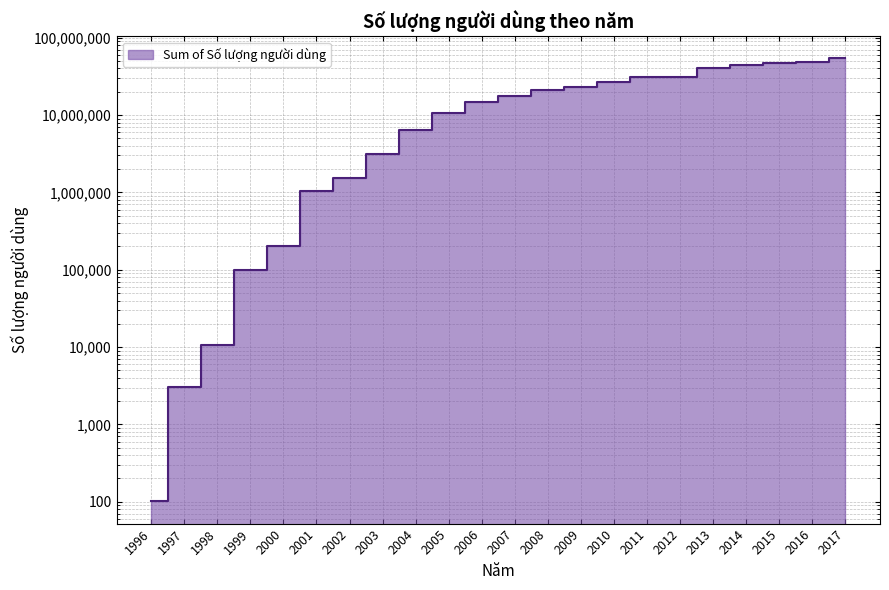

What is the sum of the values at 2003 and 2013?

43240923